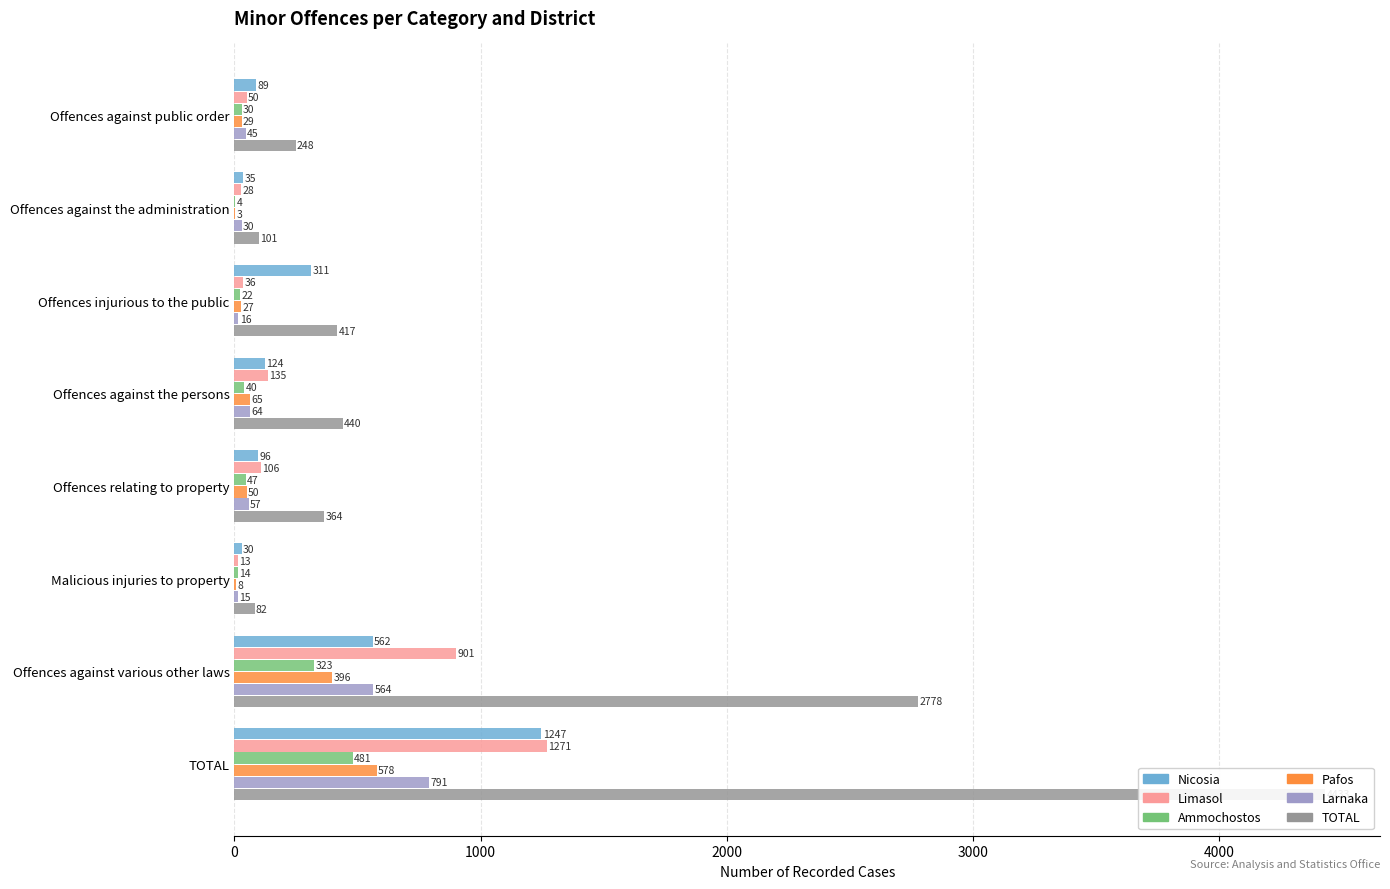

Which has a higher value, TOTAL or Offences against various other laws?

TOTAL